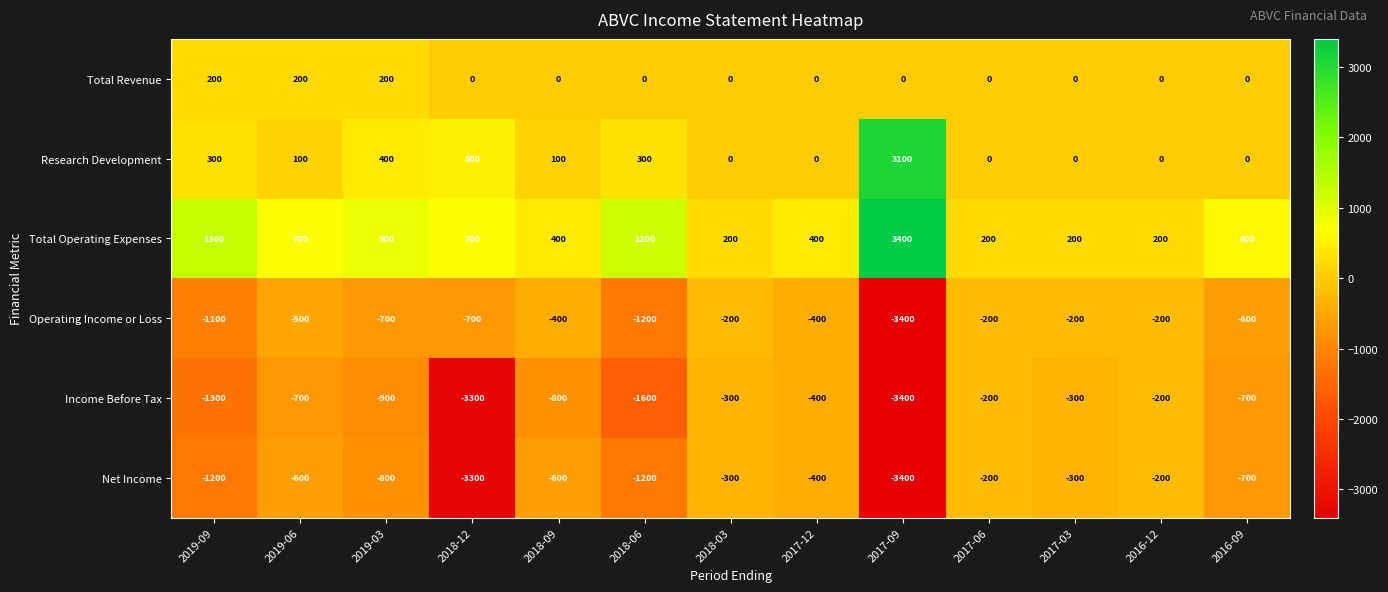

True or false: Total Revenue has a value of 200 at 2019-03.

True